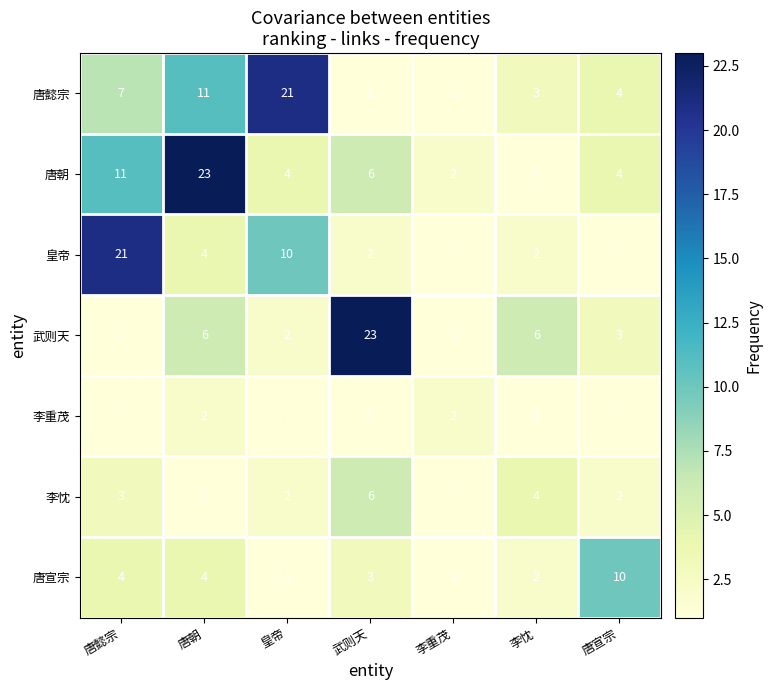

What is the sum of all 唐宣宗 values?

25